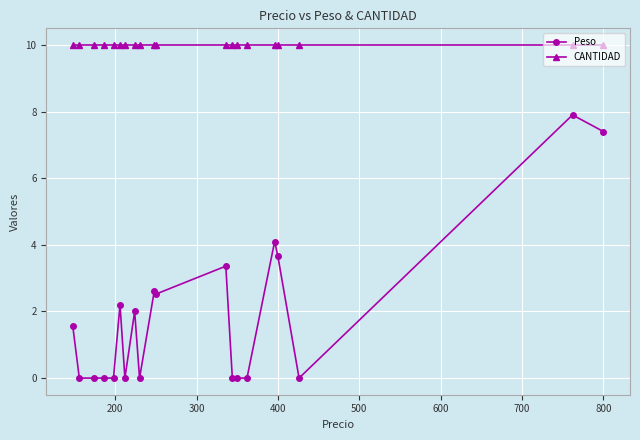

Rank the series by their maximum value, from highest to lowest.

CANTIDAD, Peso